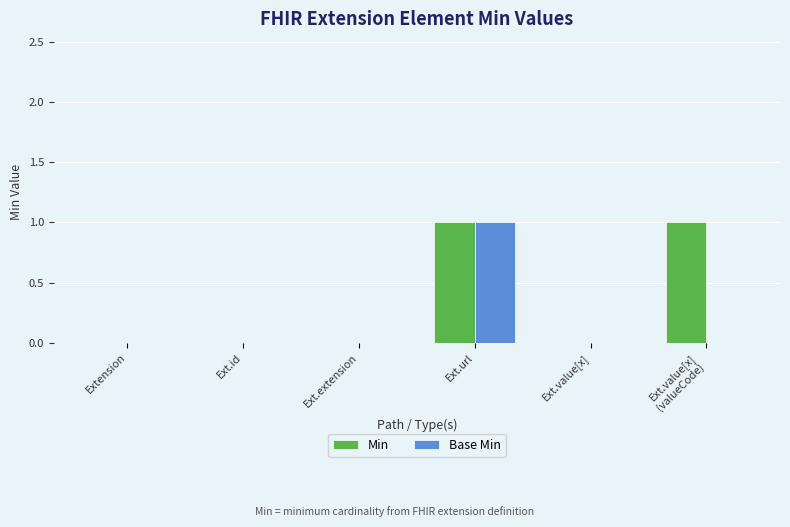

What is the sum of all Base Min values?

1